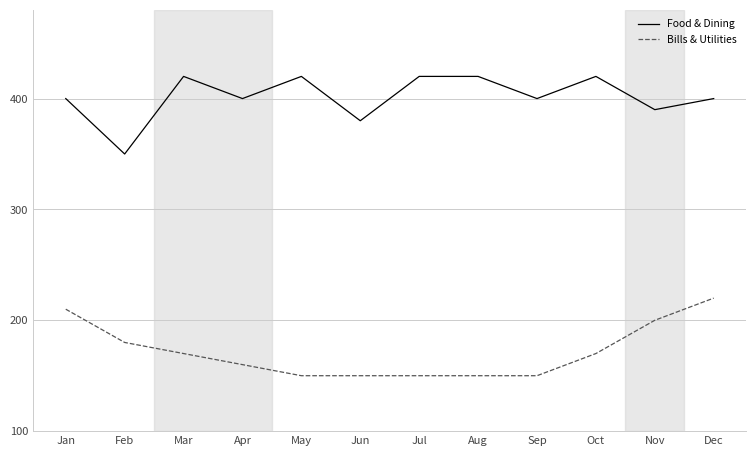

What is the greatest value displayed?

420